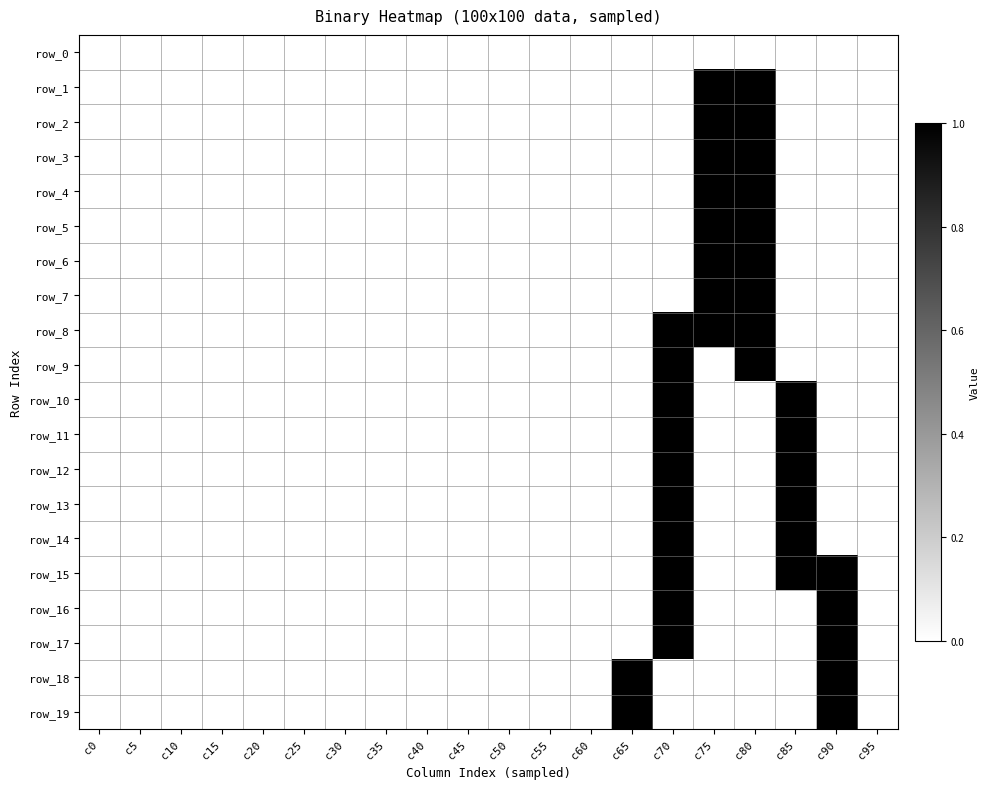

Rank the categories by row_15 value from lowest to highest.

c0, c5, c10, c15, c20, c25, c30, c35, c40, c45, c50, c55, c60, c65, c75, c80, c95, c70, c85, c90